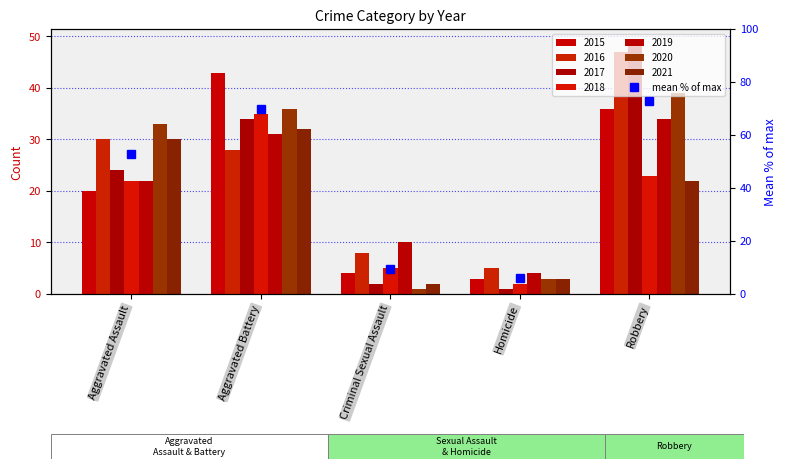

Reading left to right, what are all the values shown in this chart?

52.8	69.7	9.3	6.1	72.9